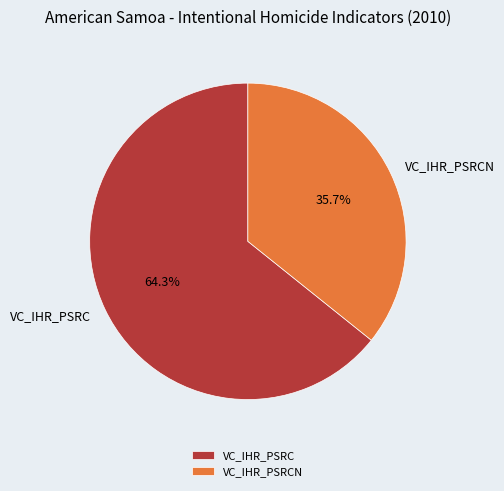

To the nearest percent, what portion does VC_IHR_PSRC represent?

64%